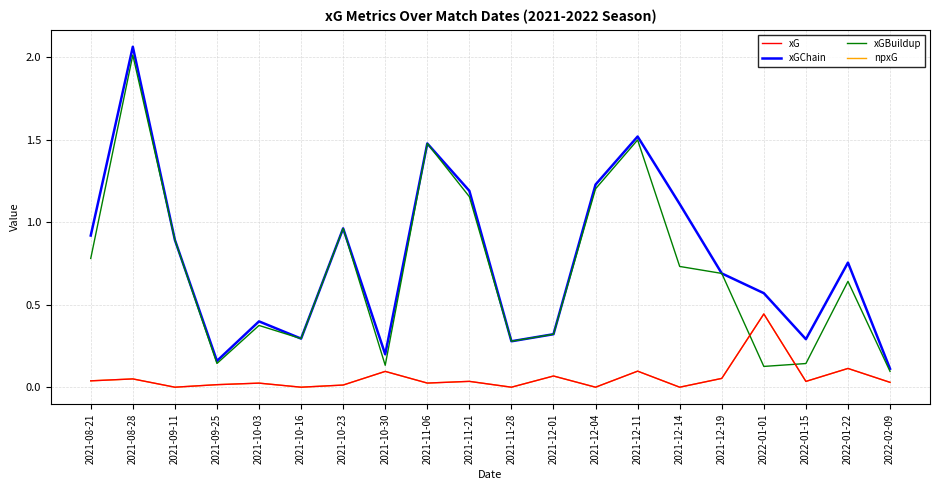

Reading left to right, extract all data points from this chart.

xG: 0.0	0.1	0.0	0.0	0.0	0.0	0.0	0.1	0.0	0.0	0.0	0.1	0.0	0.1	0.0	0.1	0.4	0.0	0.1	0.0
xGChain: 0.9	2.1	0.9	0.2	0.4	0.3	1.0	0.2	1.5	1.2	0.3	0.3	1.2	1.5	1.1	0.7	0.6	0.3	0.8	0.1
xGBuildup: 0.8	2.0	0.9	0.1	0.4	0.3	1.0	0.1	1.5	1.2	0.3	0.3	1.2	1.5	0.7	0.7	0.1	0.1	0.6	0.1
npxG: 0.0	0.1	0.0	0.0	0.0	0.0	0.0	0.1	0.0	0.0	0.0	0.1	0.0	0.1	0.0	0.1	0.4	0.0	0.1	0.0